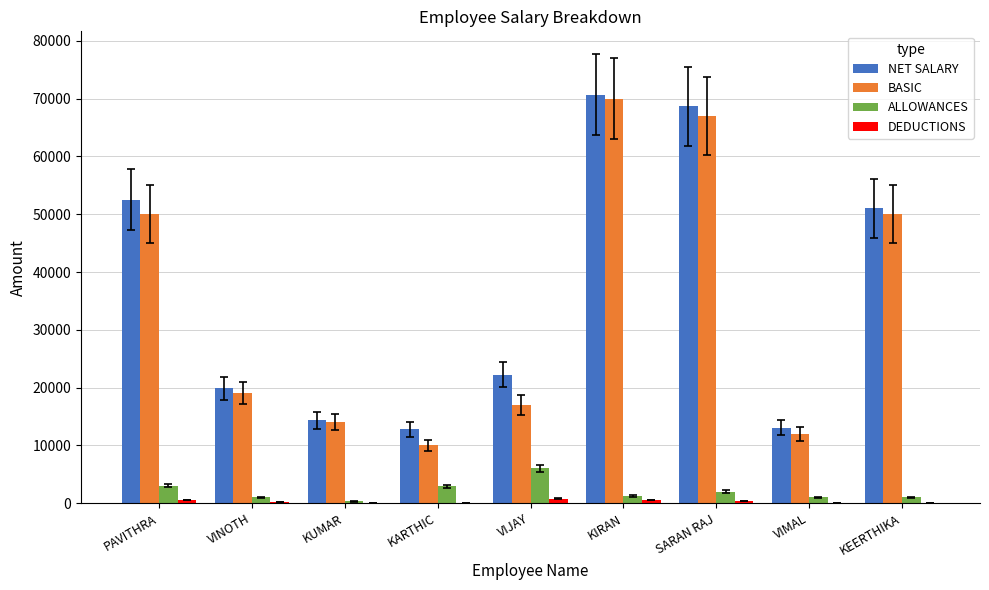

The NET SALARY series shows 19880 at VINOTH. True or false?

True